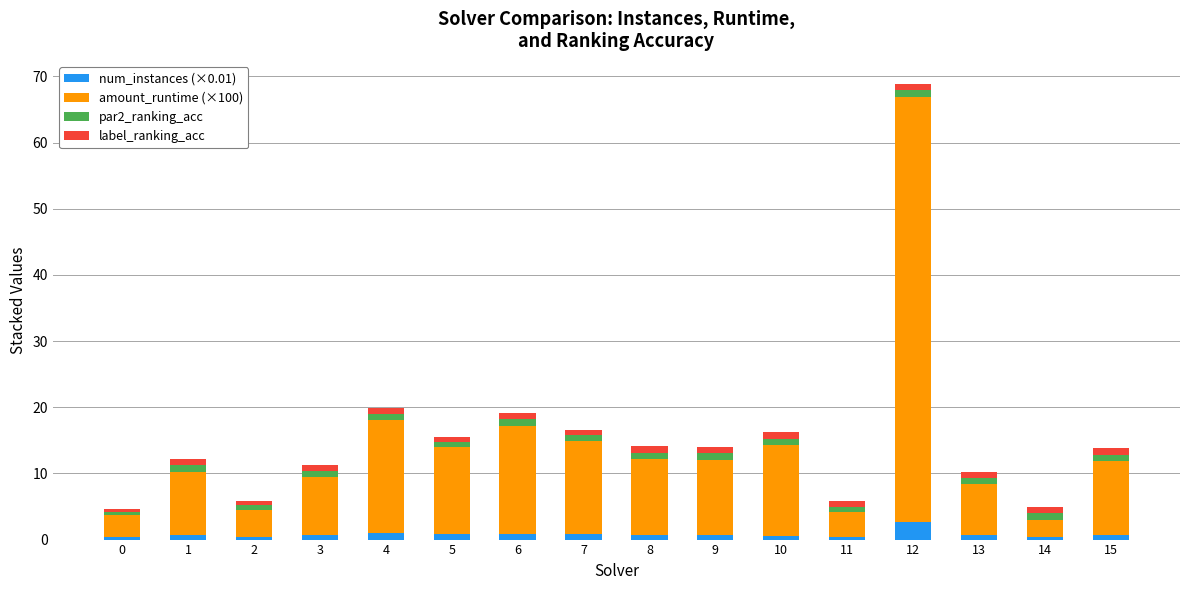

At which category is the sum across all series the highest?

12